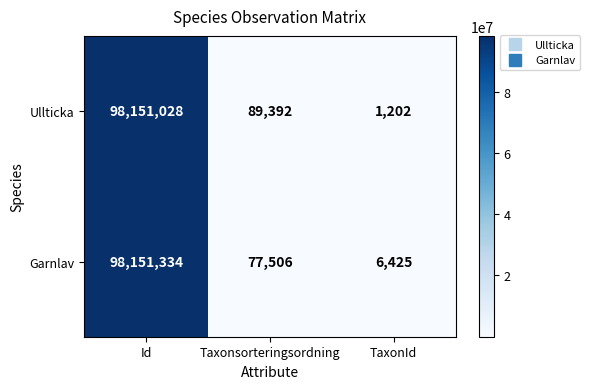

Which series changed the most between Id and Taxonsorteringsordning?

Garnlav